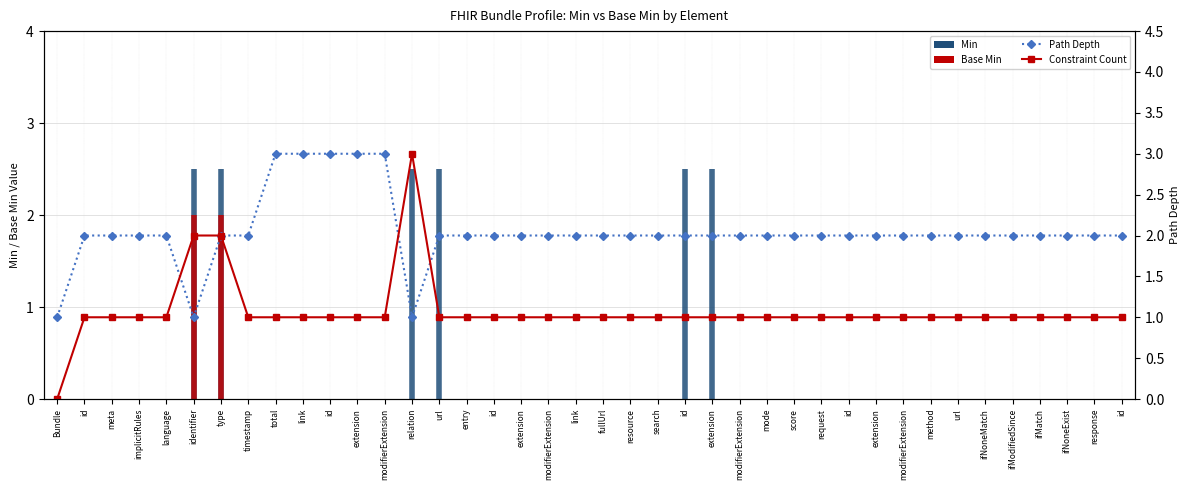

At which label does Constraint Count first exceed 1?

identifier